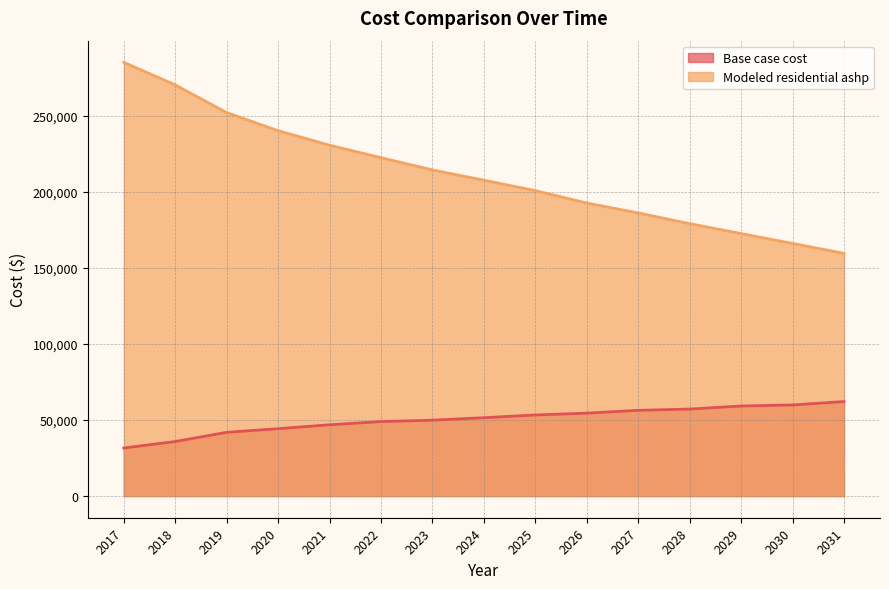

What is the sum of all Modeled residential ashp values?

3182514.7